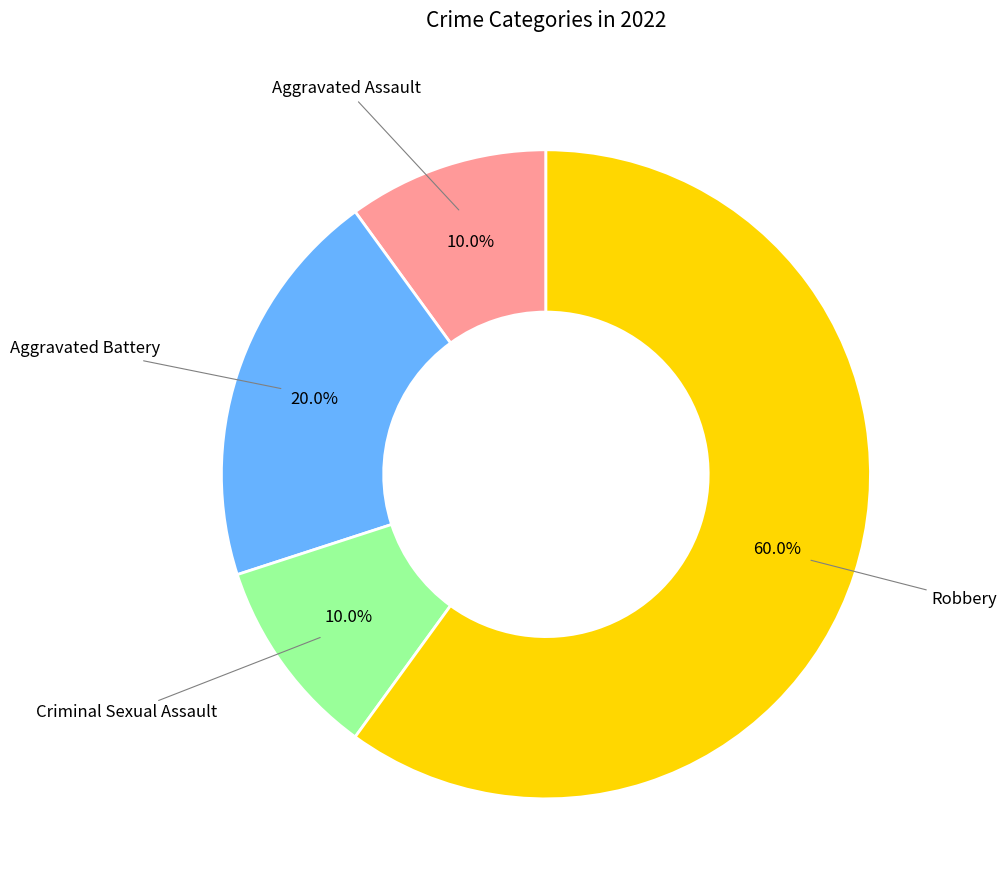

To the nearest percent, what is the average slice percentage?

25%